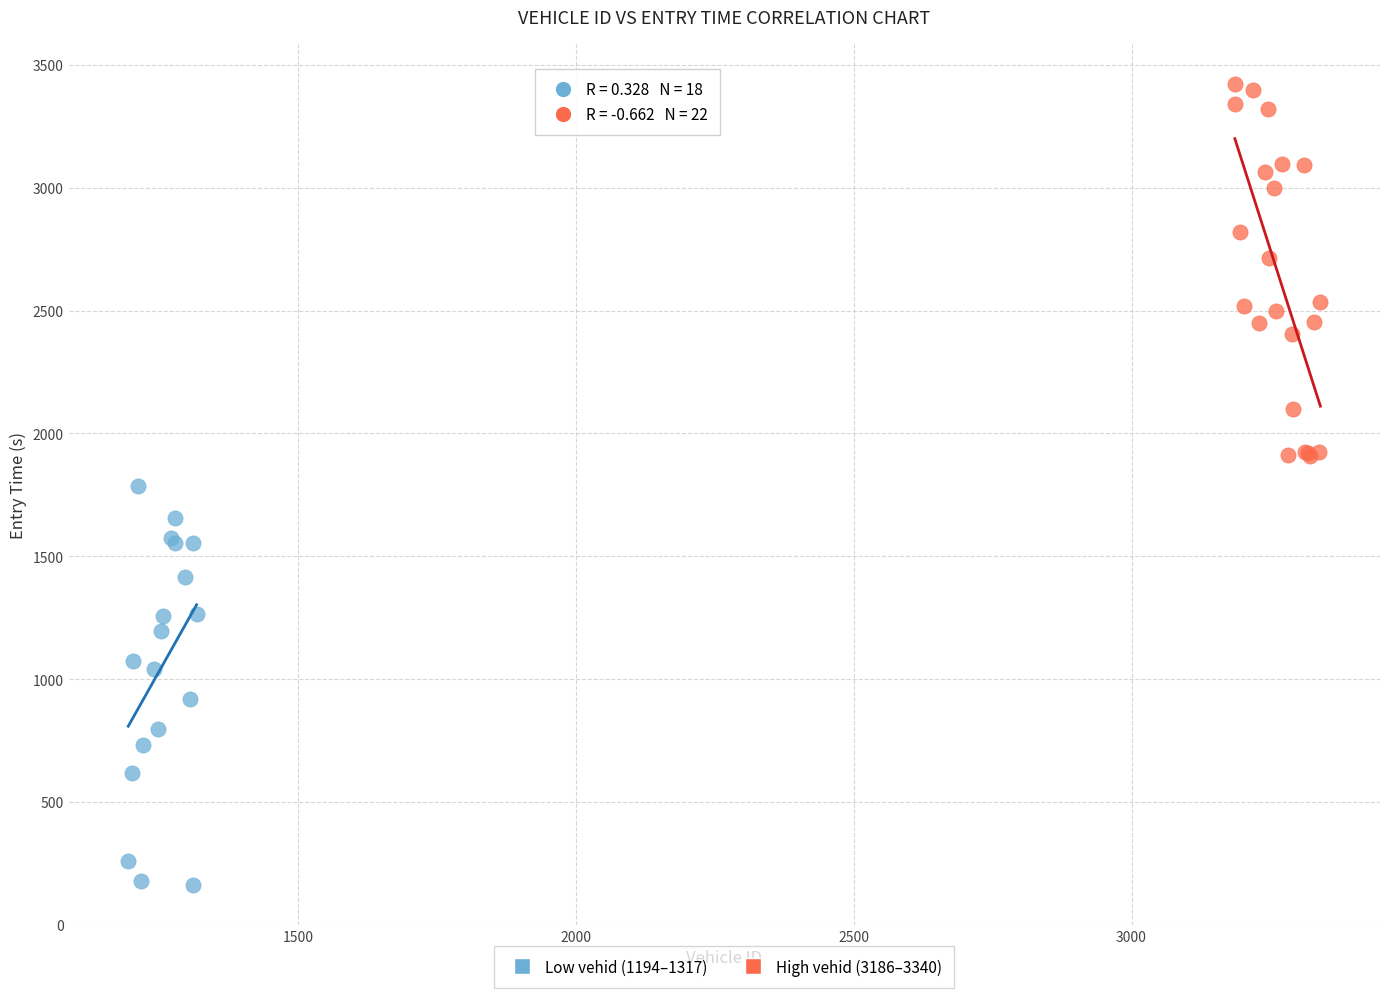

Which series reaches the minimum Y coordinate?

Low vehid (1194–1317)